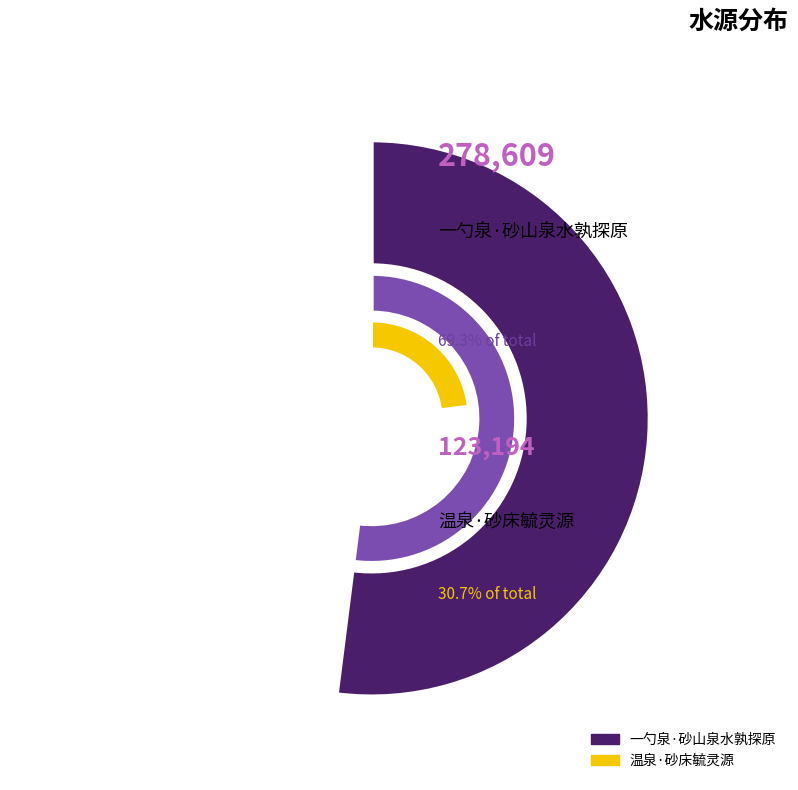

What percentage is the 一勺泉·砂山泉水孰探原 slice, to the nearest percent?

69%